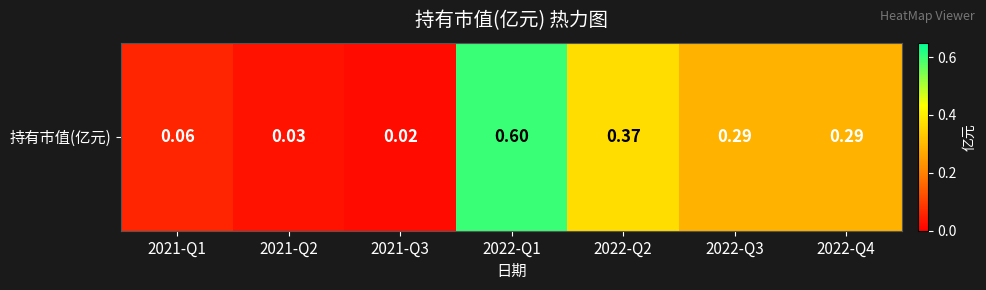

The value at 2021-Q1 is 0.1. True or false?

True